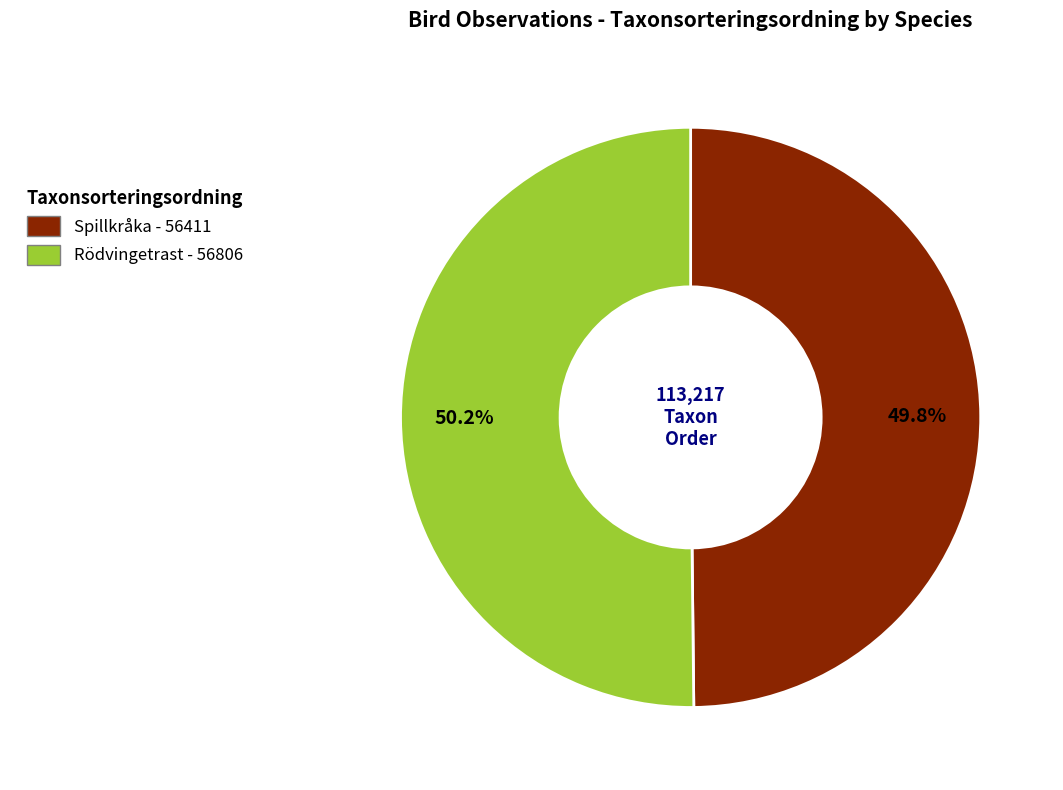

Is there a majority slice in this chart?

Yes